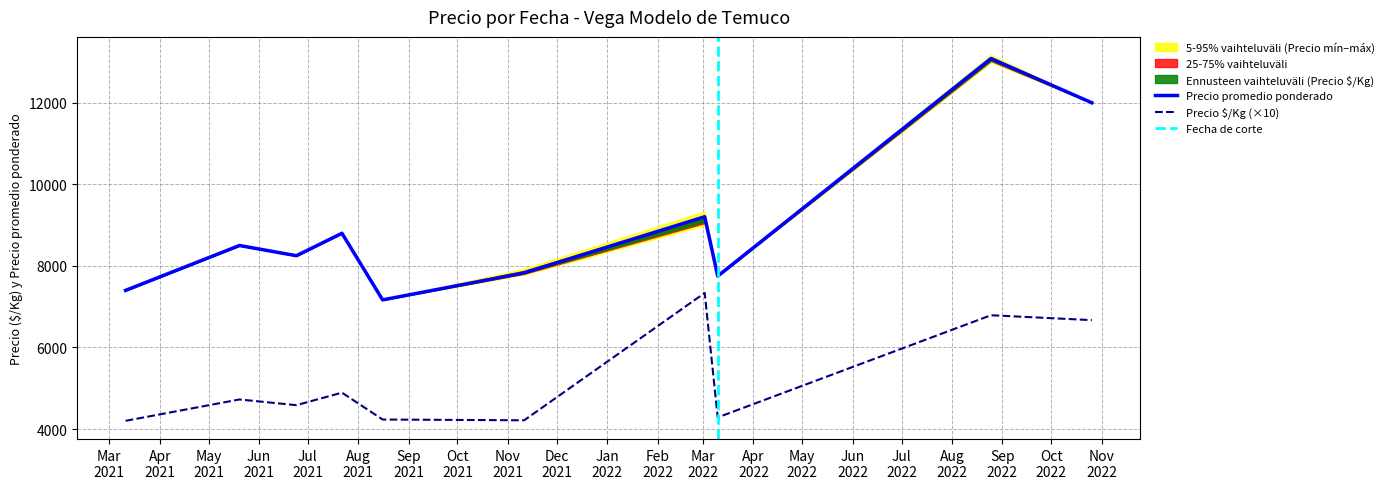

True or false: Precio promedio ponderado and Precio $/Kg (×10) intersect in this chart.

False